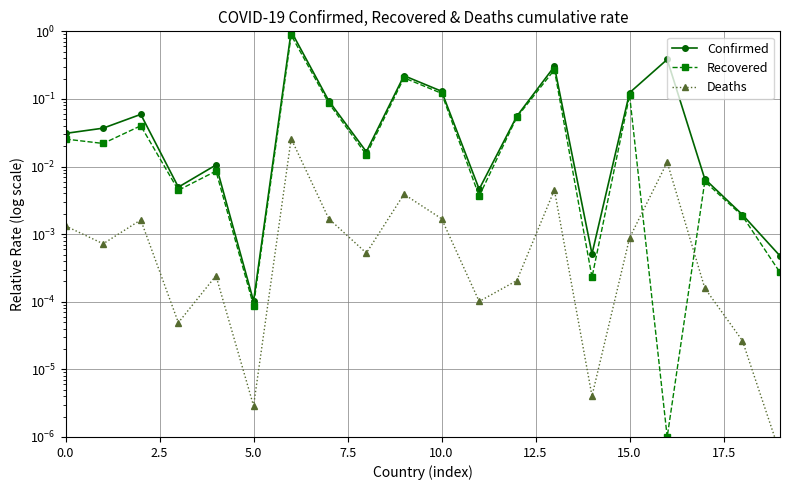

What are all the series names shown in the legend?

Confirmed, Recovered, Deaths